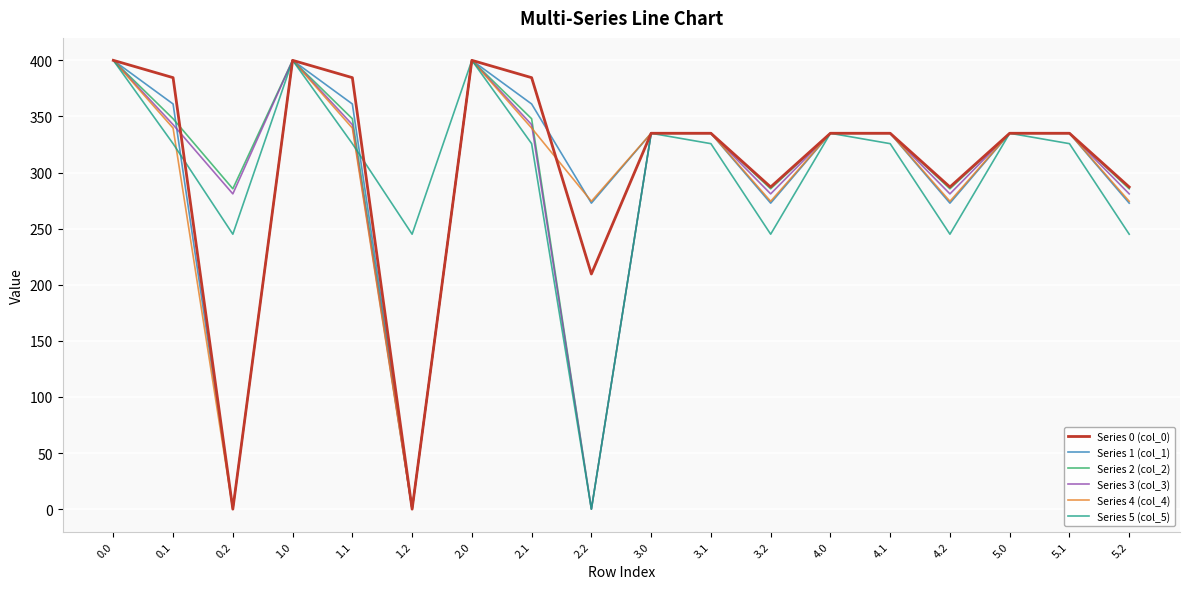

Does the chart have visible grid lines?

Yes